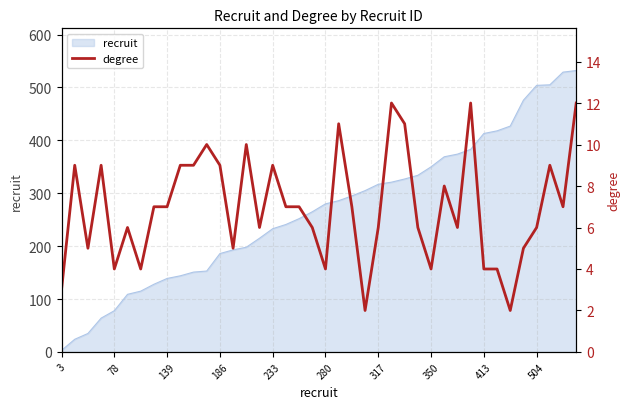

Between 38 and 27, which is larger?

38